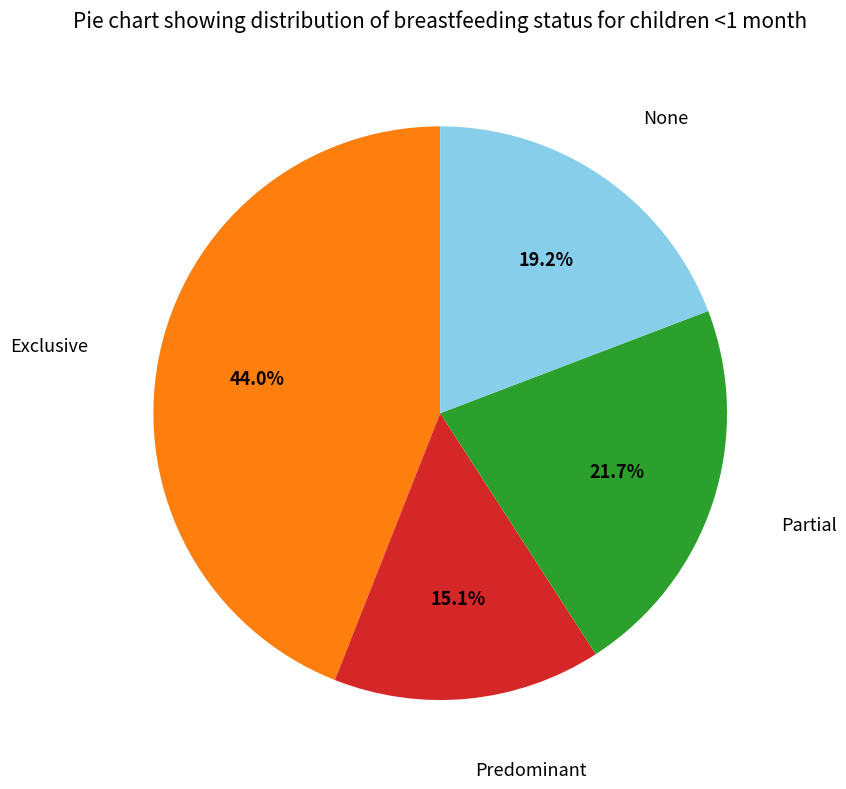

Is there any slice that represents more than half of the pie?

No